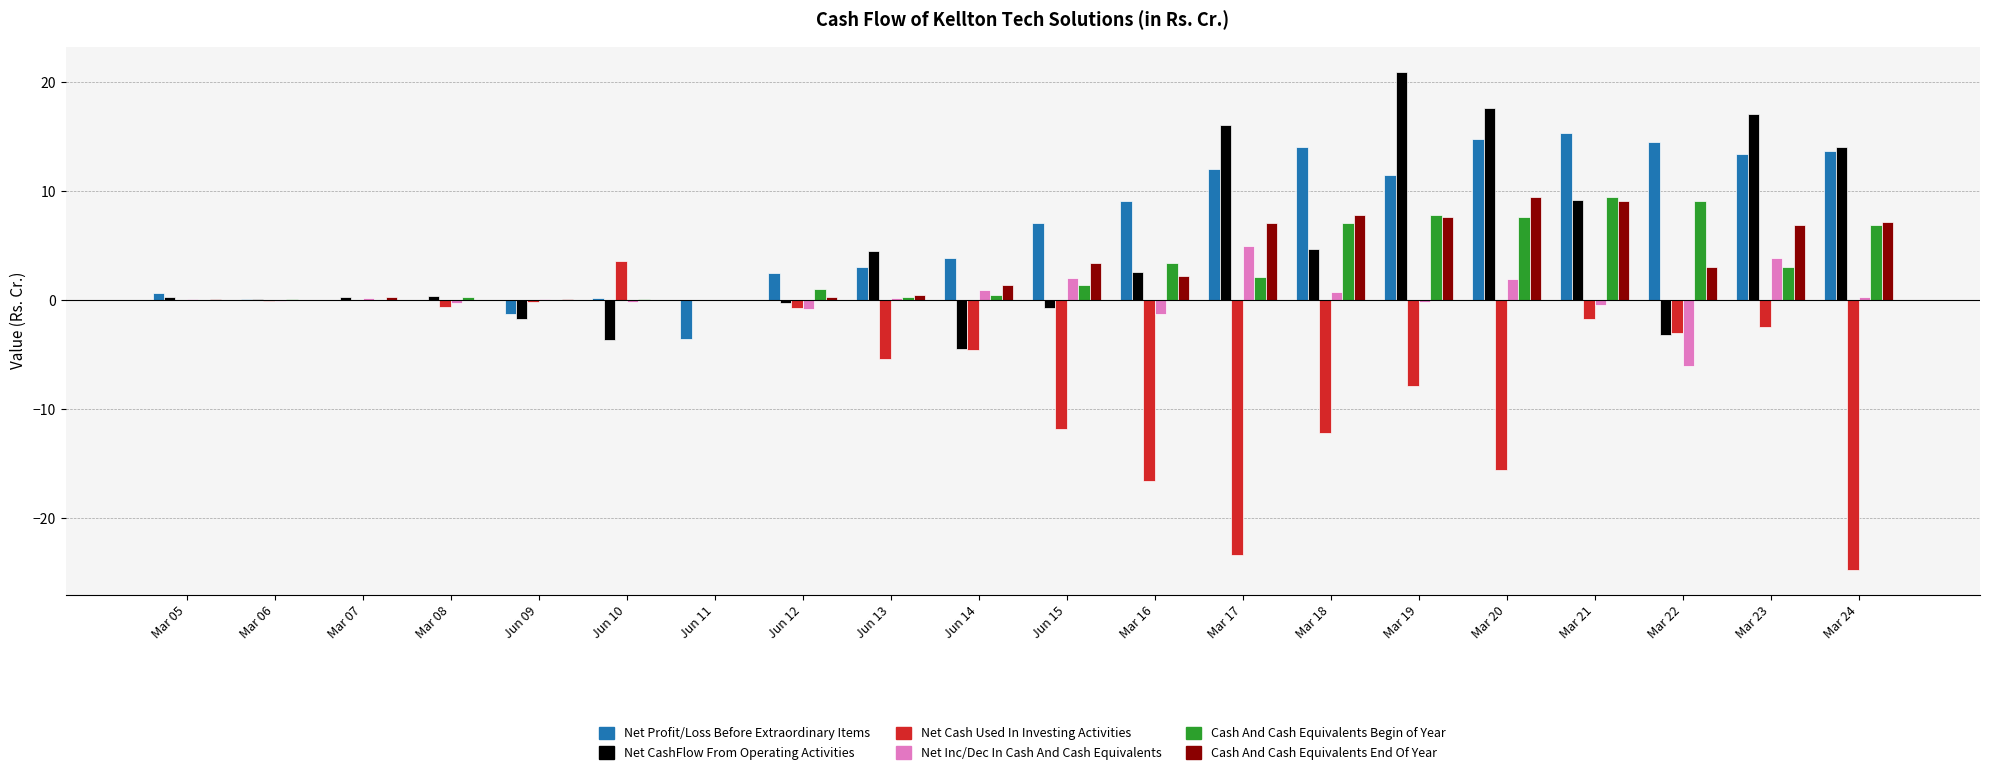

At which label does Net CashFlow From Operating Activities first exceed 0?

Mar 05